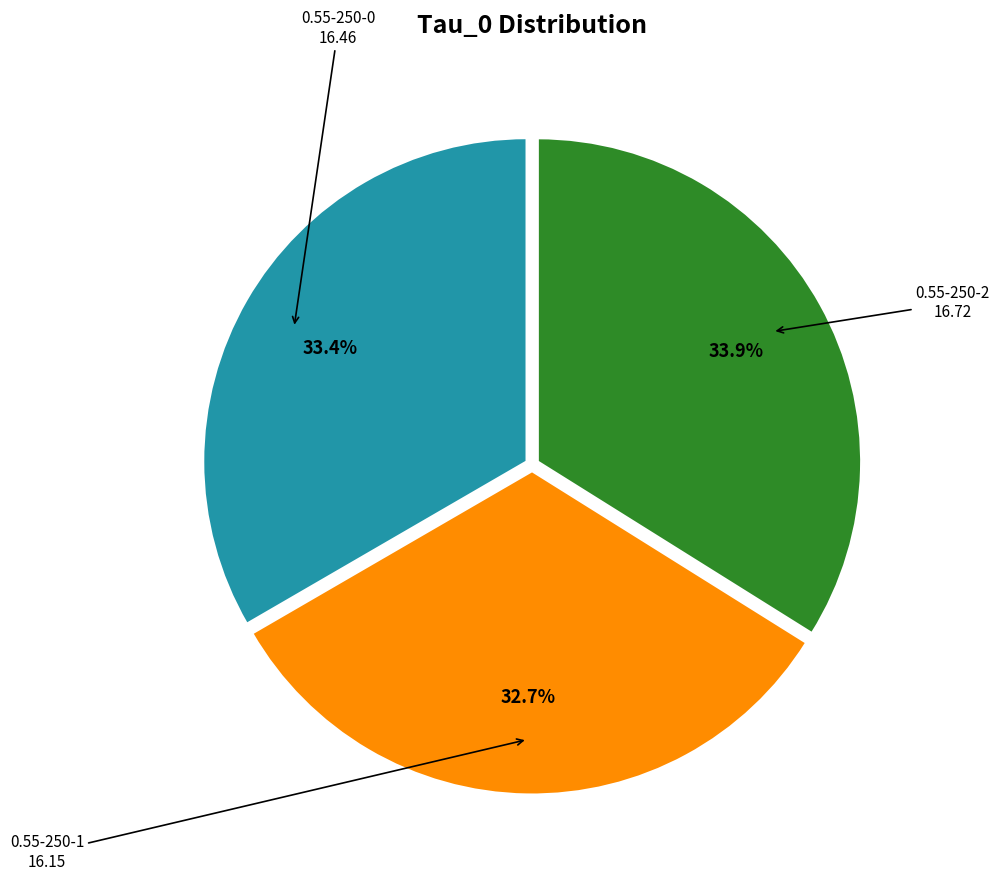

Is there any slice that represents more than half of the pie?

No